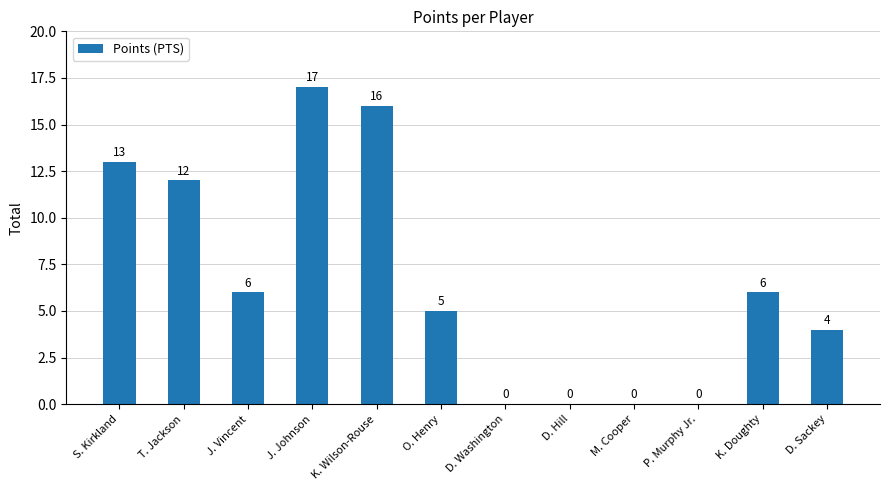

At which category does the chart reach its peak across all series?

J. Johnson